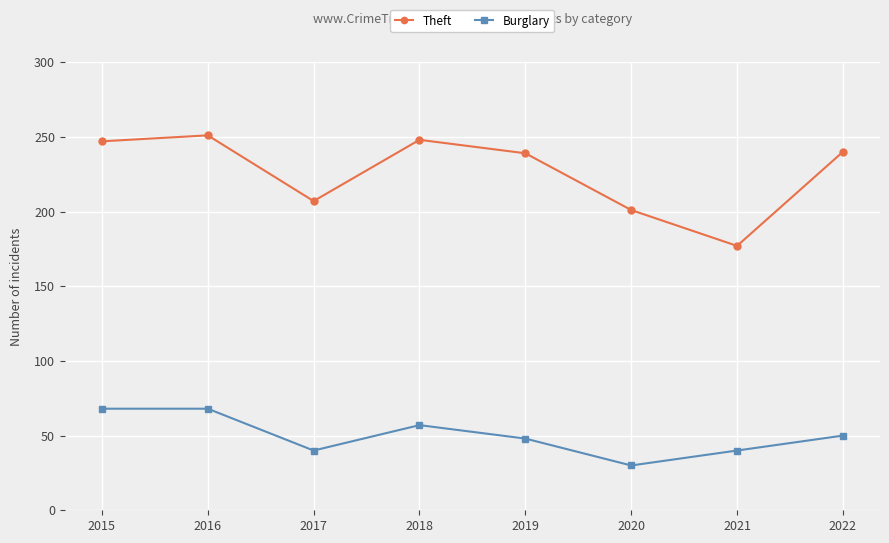

Rank the series at 2021 from lowest to highest value.

Burglary, Theft